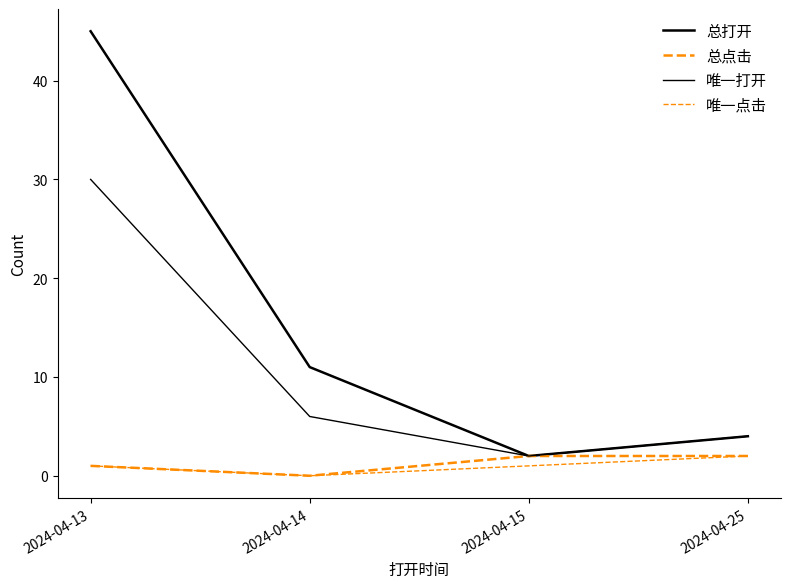

Reading left to right, extract all data points from this chart.

总打开: 2024-04-13=45	2024-04-14=11	2024-04-15=2	2024-04-25=4
总点击: 2024-04-13=1	2024-04-14=0	2024-04-15=2	2024-04-25=2
唯一打开: 2024-04-13=30	2024-04-14=6	2024-04-15=2	2024-04-25=4
唯一点击: 2024-04-13=1	2024-04-14=0	2024-04-15=1	2024-04-25=2